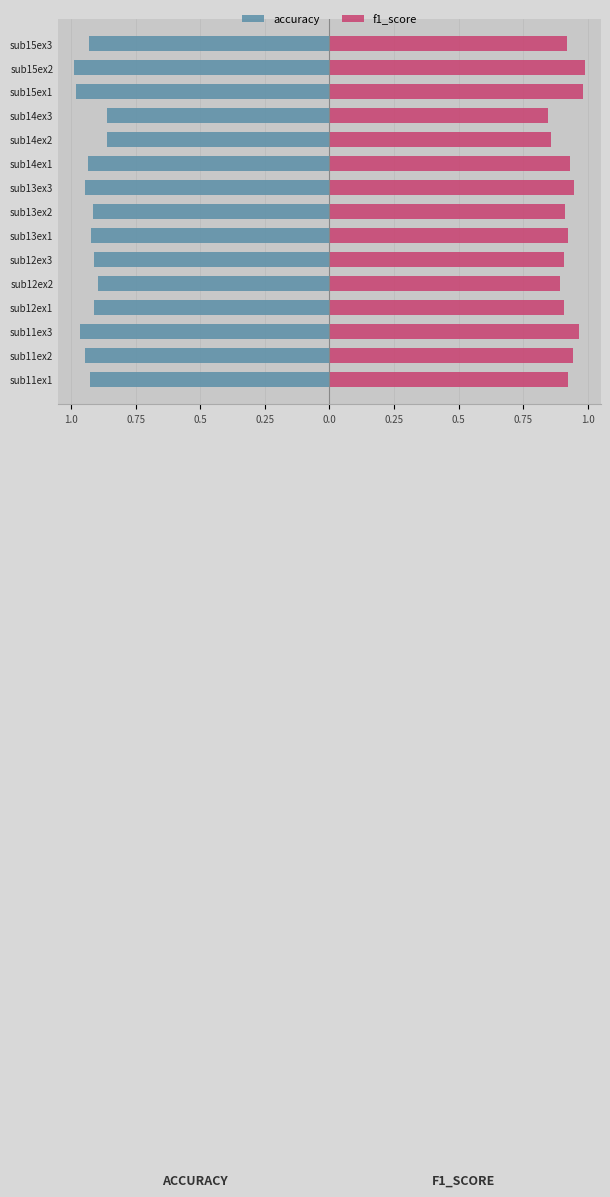

How many bars are there in total?

30